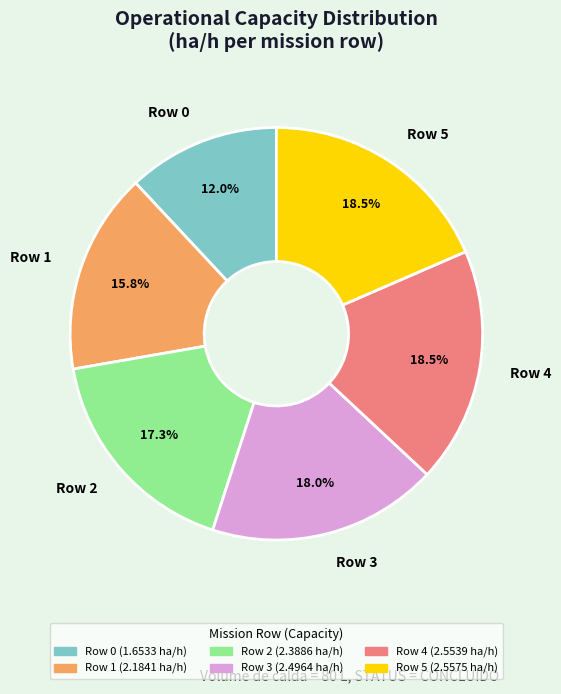

What portion of the pie excludes Row 2?

82.7%